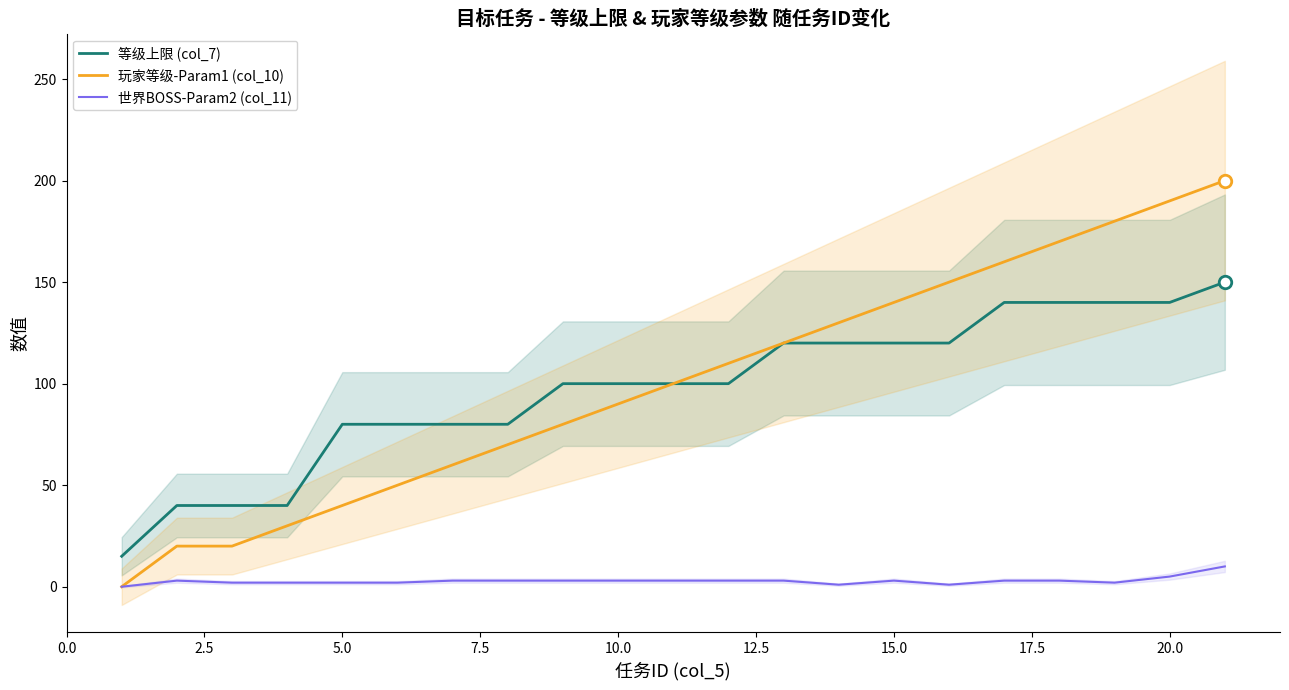

True or false: 等级上限 (col_7) and 世界BOSS-Param2 (col_11) cross at least once.

False